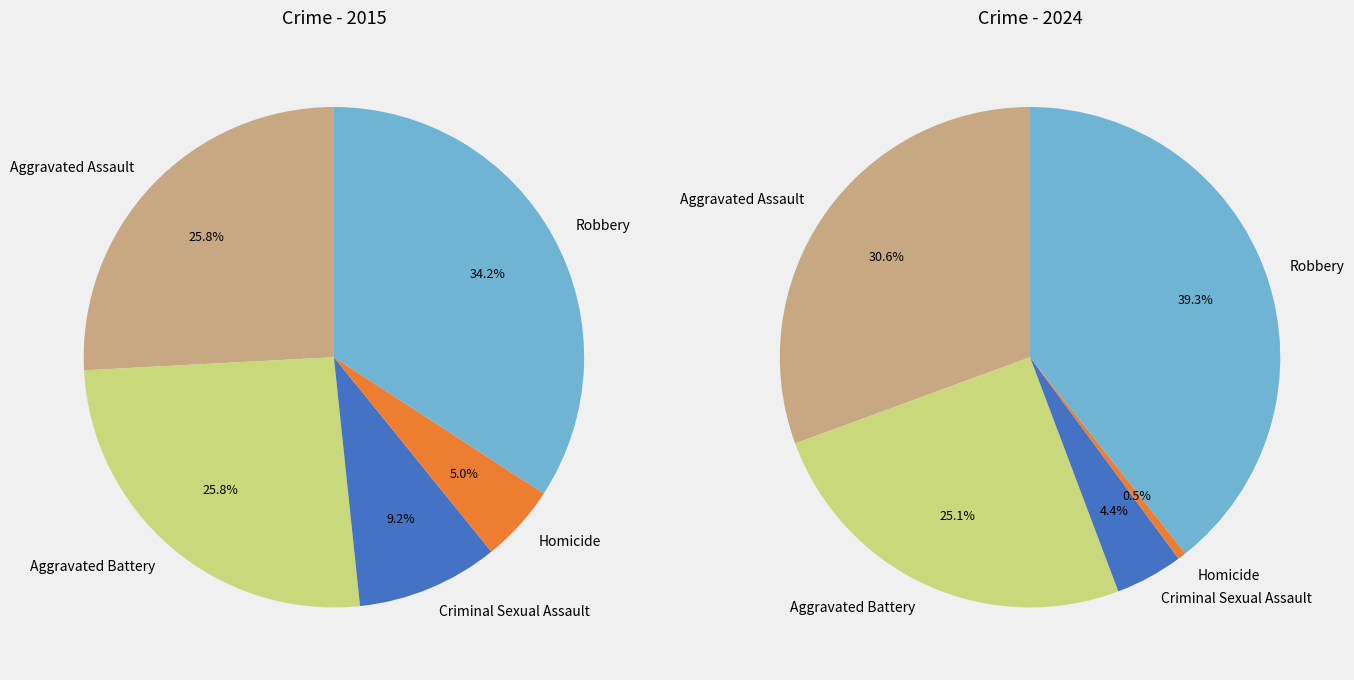

True or false: Aggravated Assault accounts for 43% of the total.

False